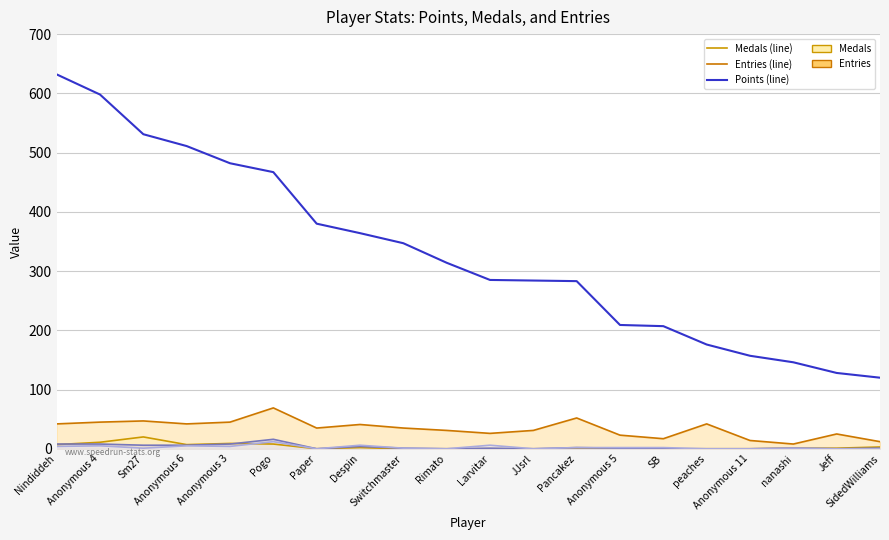

How many positive values does the Gold Medals series have?

13